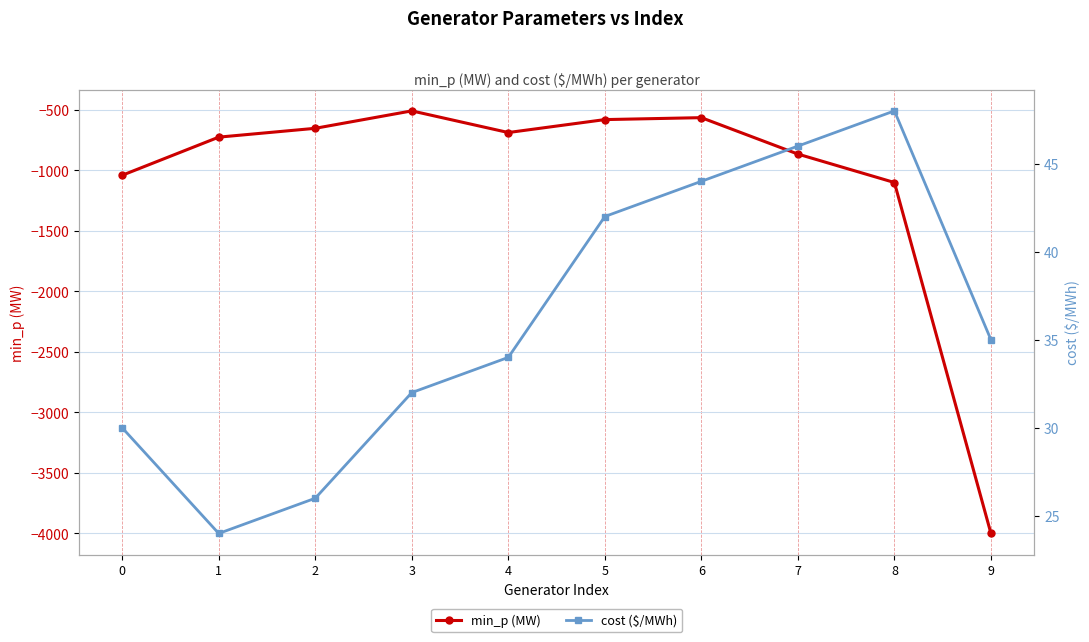

What is the total value across all series at 4?

-653